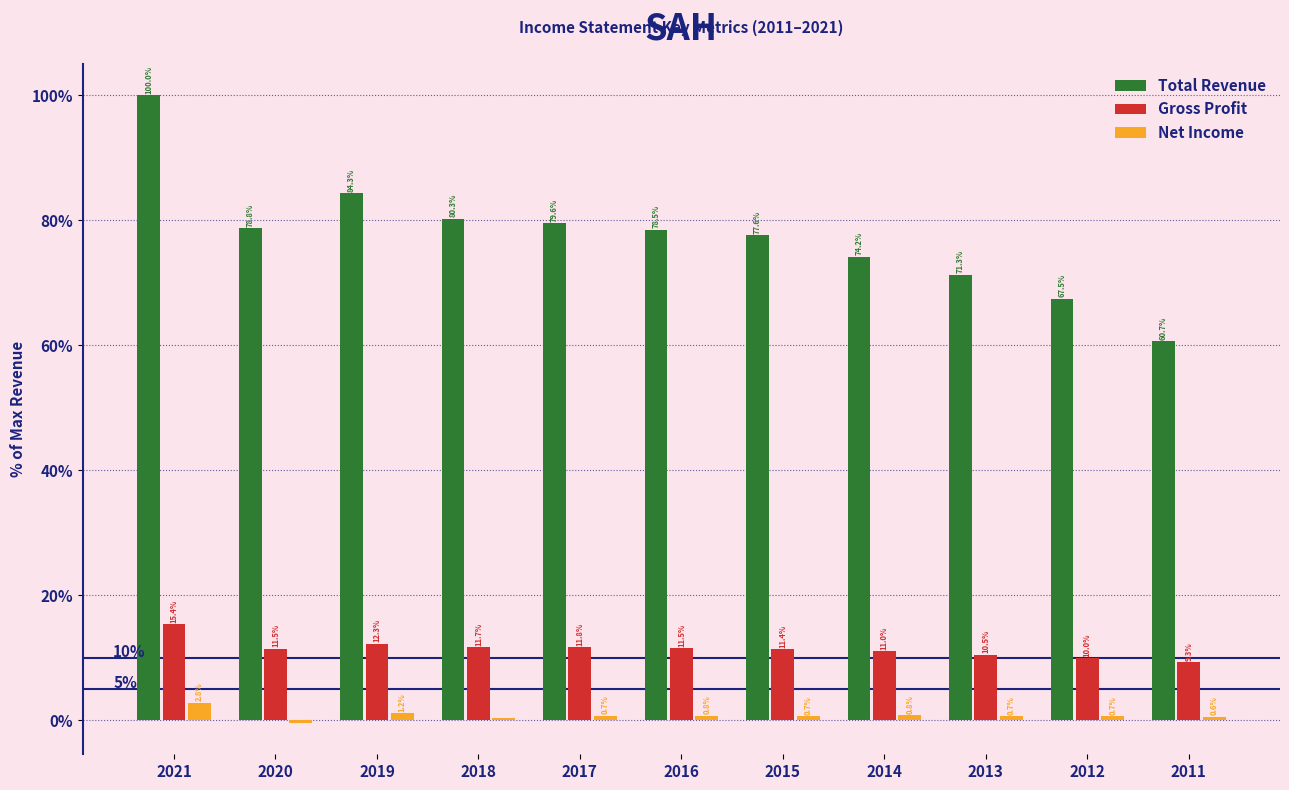

What is the greatest value displayed?

100.0